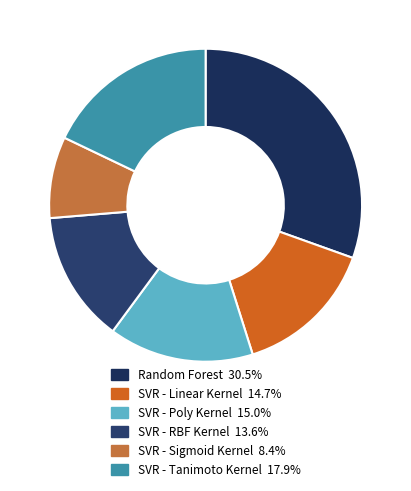

Rank the categories by value from lowest to highest.

SVR - Sigmoid Kernel, SVR - RBF Kernel, SVR - Linear Kernel, SVR - Poly Kernel, SVR - Tanimoto Kernel, Random Forest